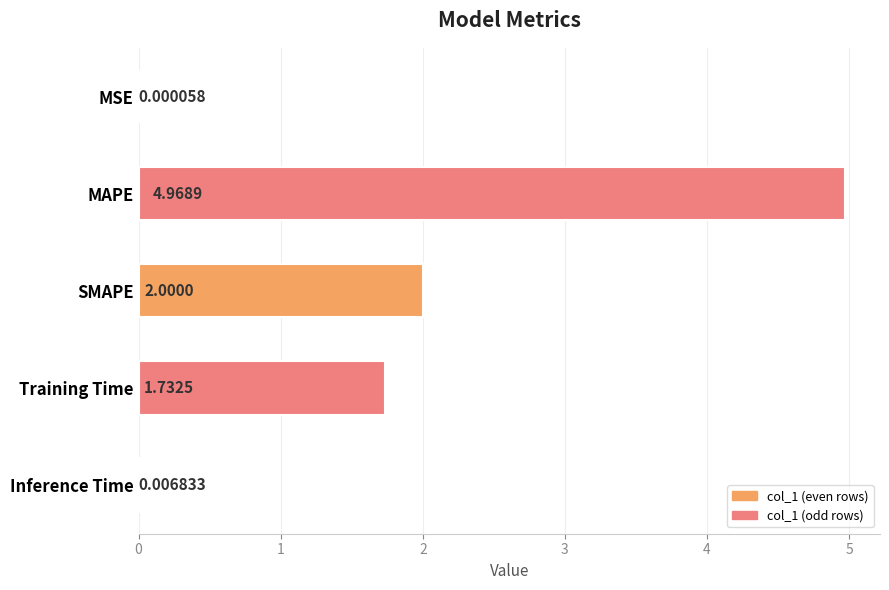

Which label corresponds to the largest value in the chart?

MAPE